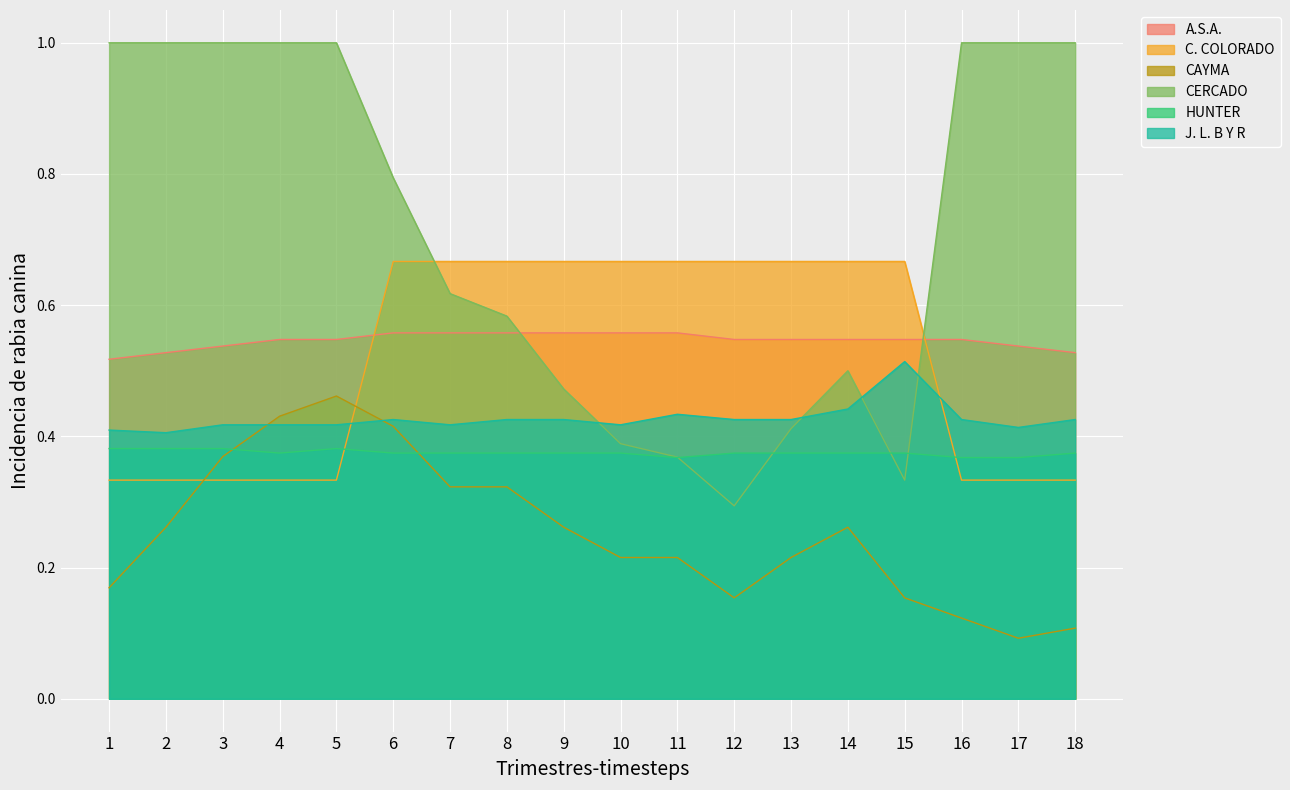

At which category is the sum across all series the highest?

6